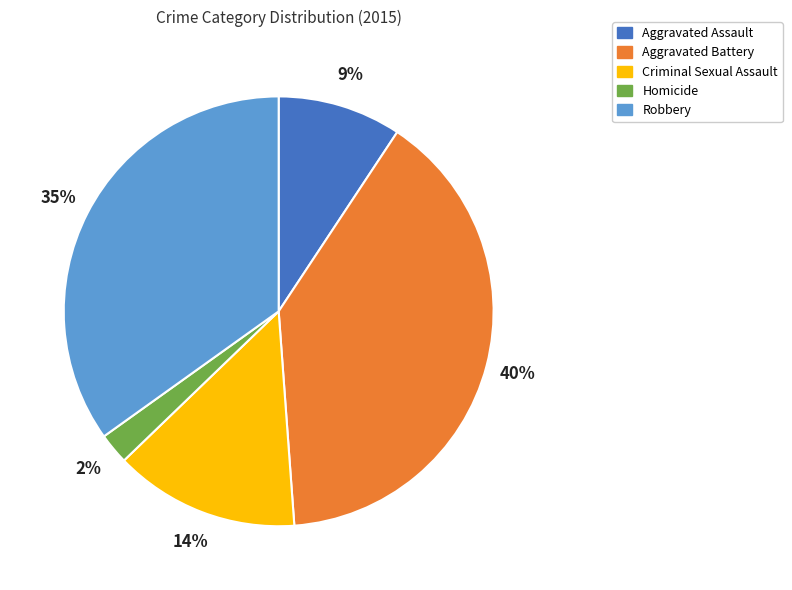

Is it true that Criminal Sexual Assault is 26% of the pie?

False